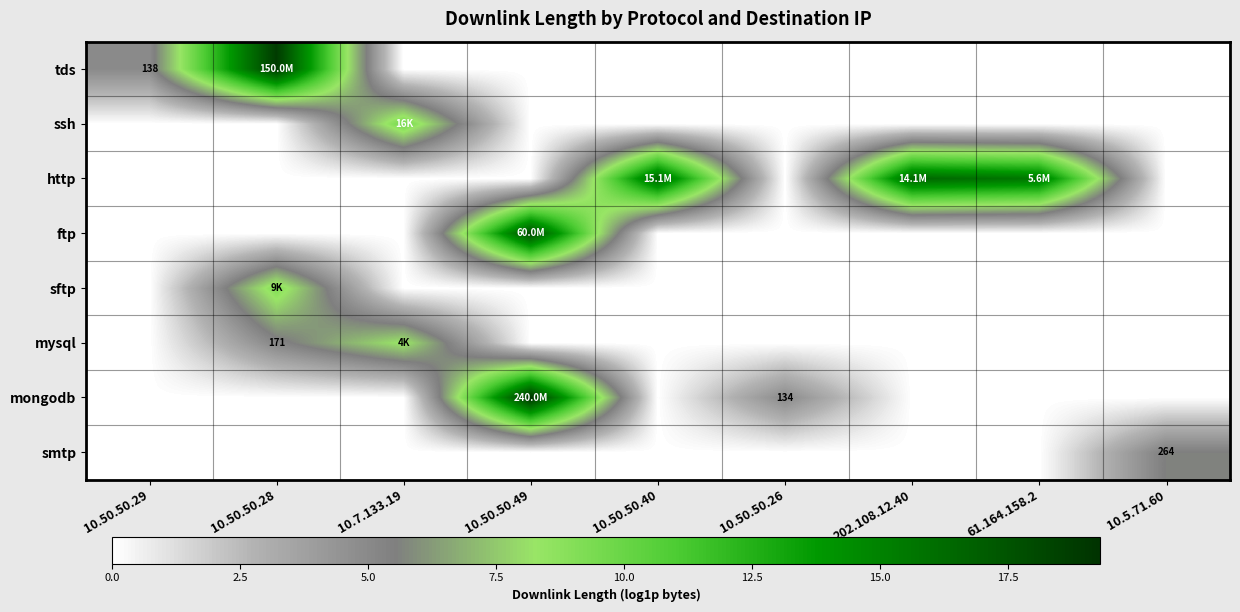

At how many categories does at least one series exceed 1?

9